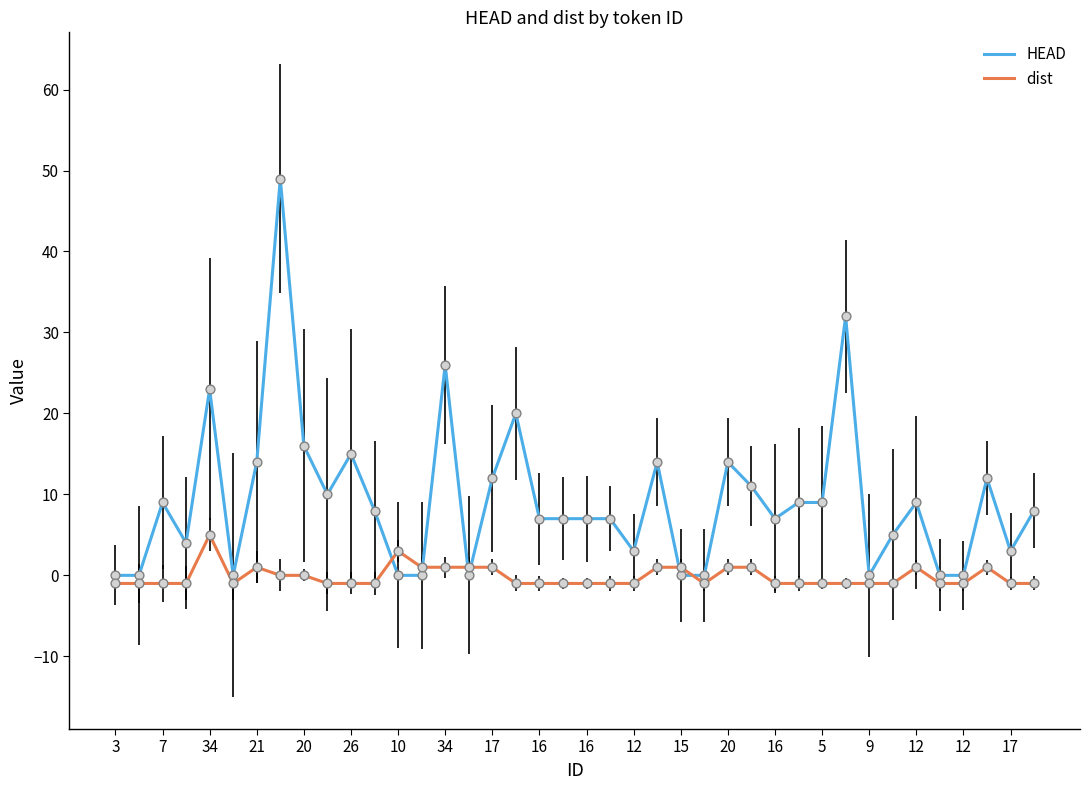

Which series has the largest total across all categories?

HEAD